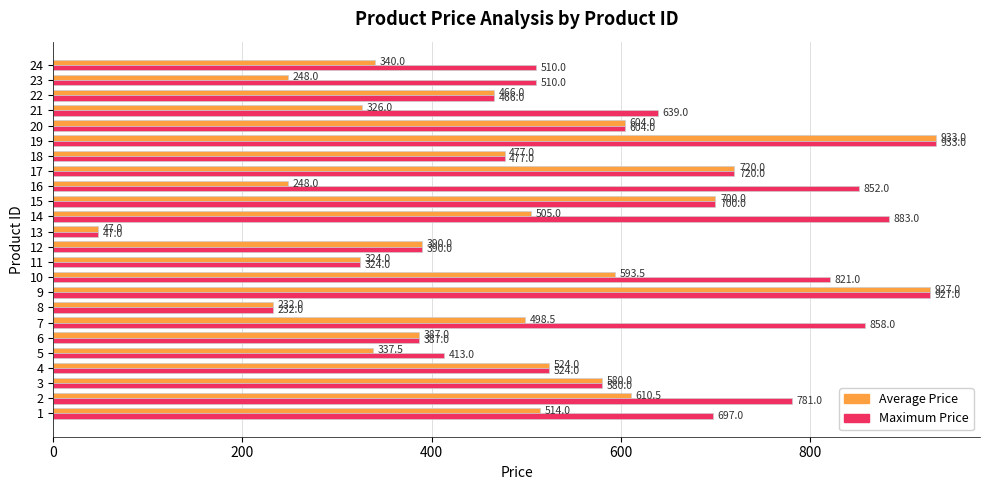

What is the maximum value shown in the chart?

933.0